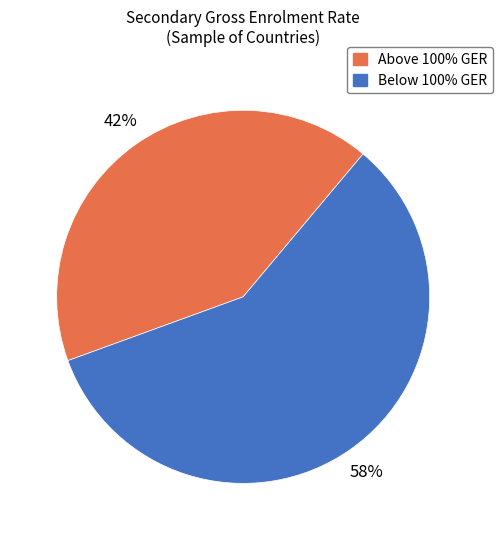

Is there a majority slice in this chart?

Yes